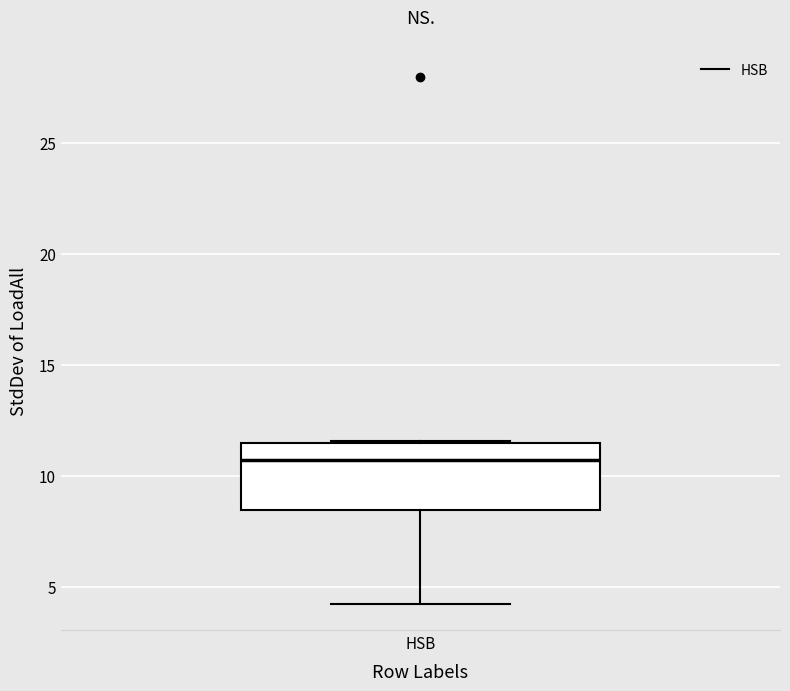

Read this box plot against the y-axis: the position of the median line, the range covered by the box, and the ends of both whiskers. The values are not printed on the chart, so give them approximately, as read against the axis.

median 10.5, box 8.5 to 11.5, whiskers 4.0 to 11.5